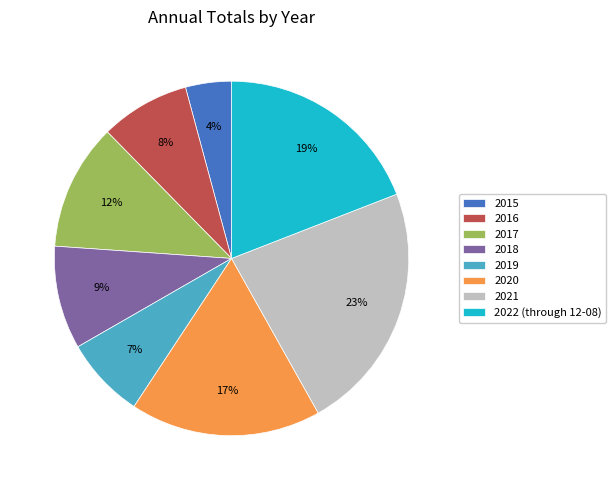

What is the smallest slice in the pie chart?

2015